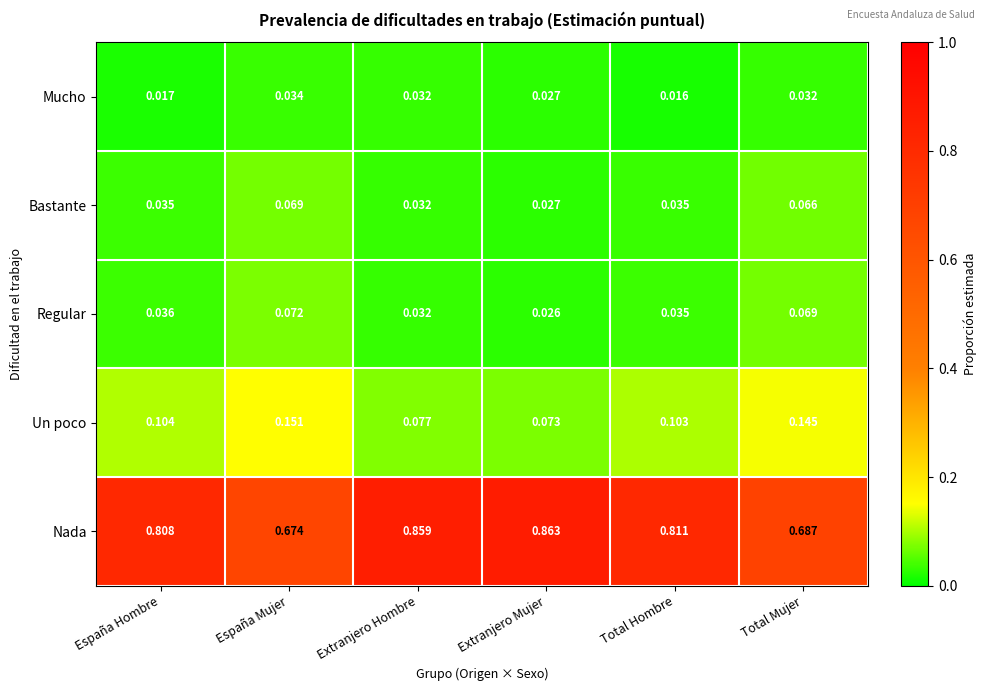

What is the total value across all series at Total Mujer?

1.0